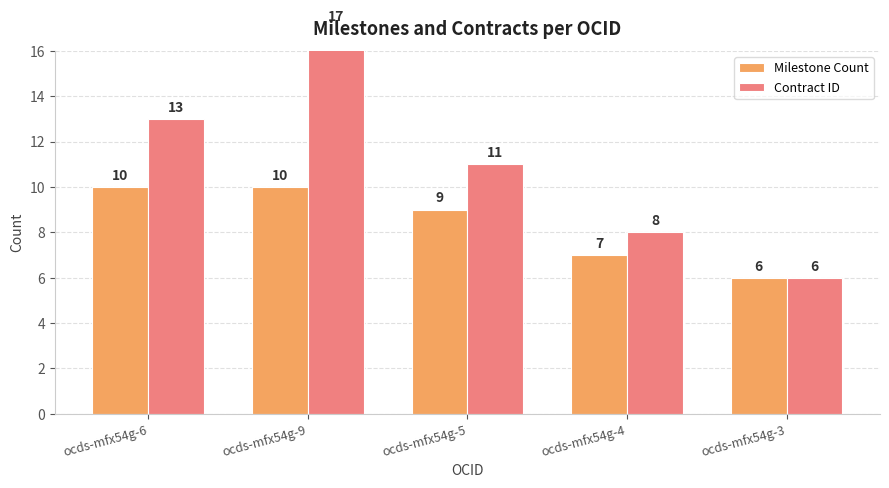

The value of Milestone Count at ocds-mfx54g-5 is 12. True or false?

False